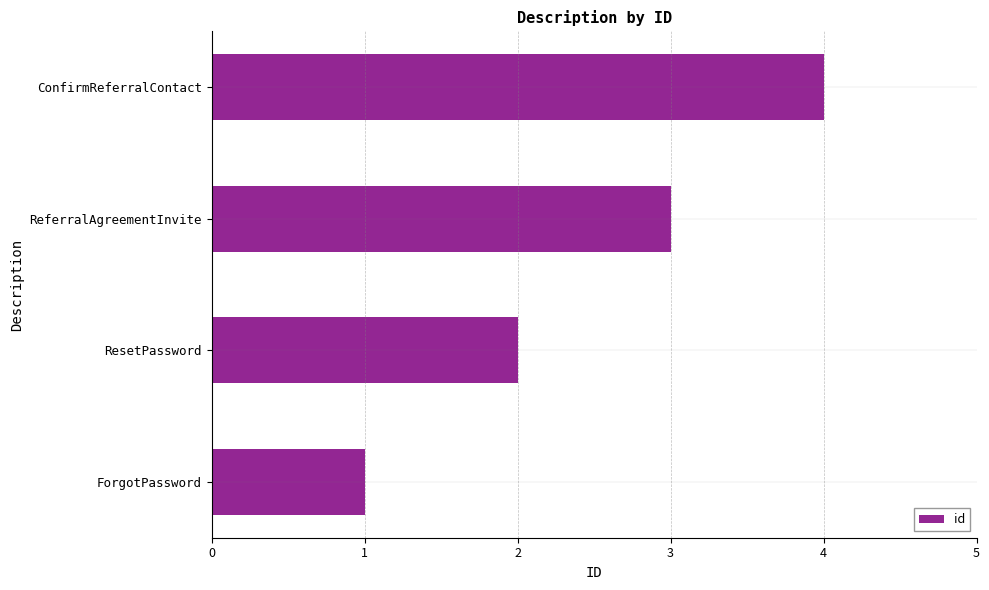

What is the greatest value displayed?

4